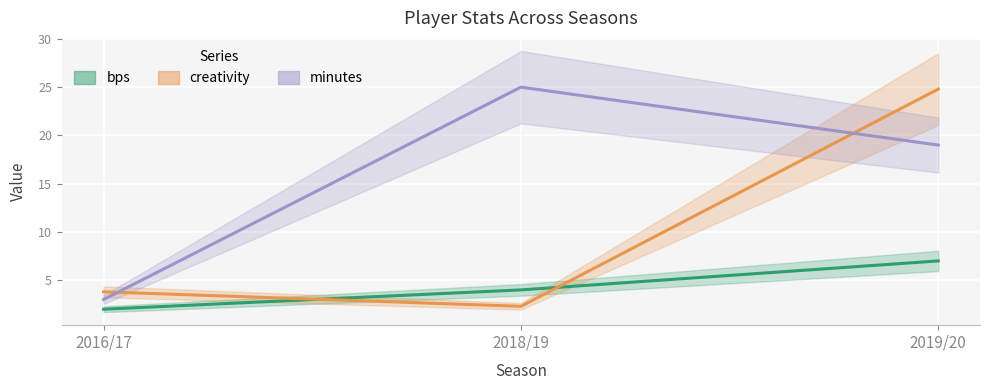

How many lines are shown in the chart?

3